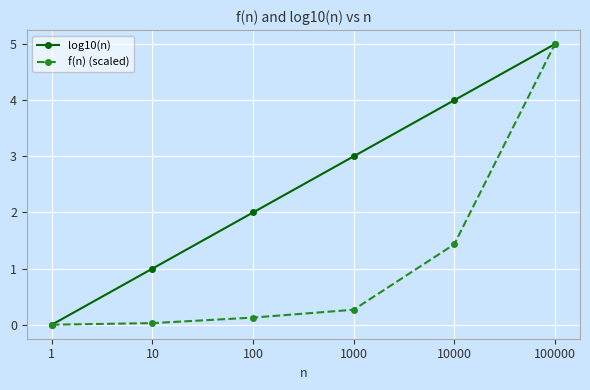

Is it true that log10(n) equals 2.0 at 100?

True